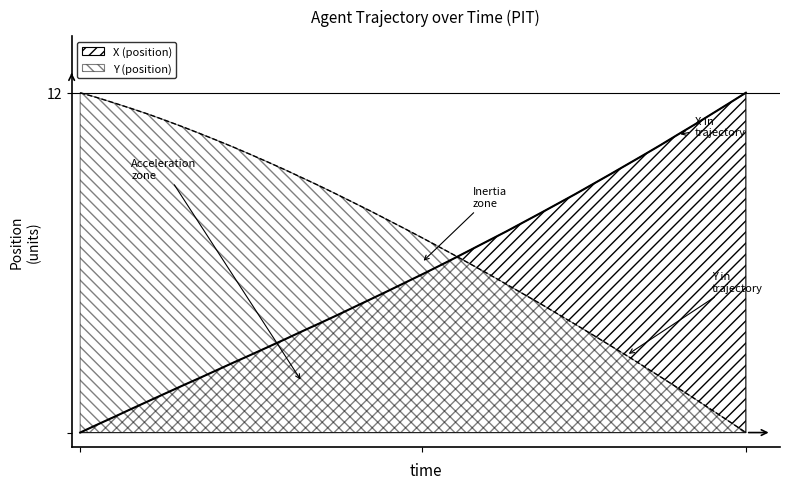

What is the average value of the Y series?

6.7